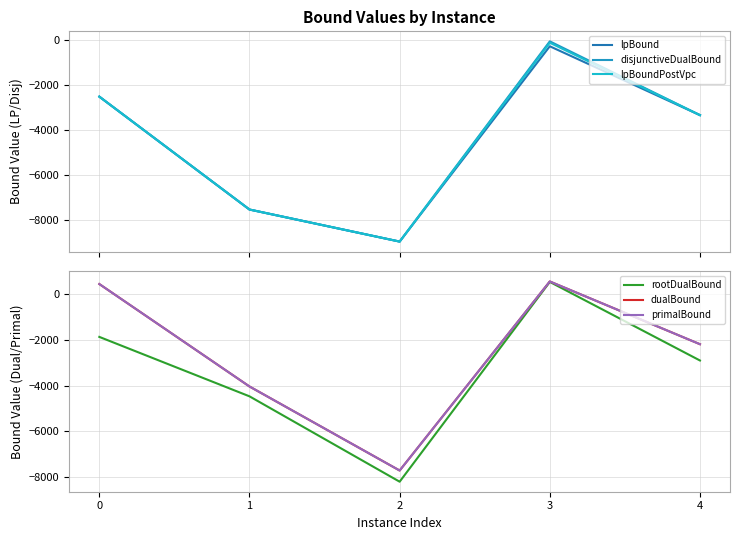

Rank the series at 4 from lowest to highest value.

lpBound, disjunctiveDualBound, lpBoundPostVpc, rootDualBound, dualBound, primalBound